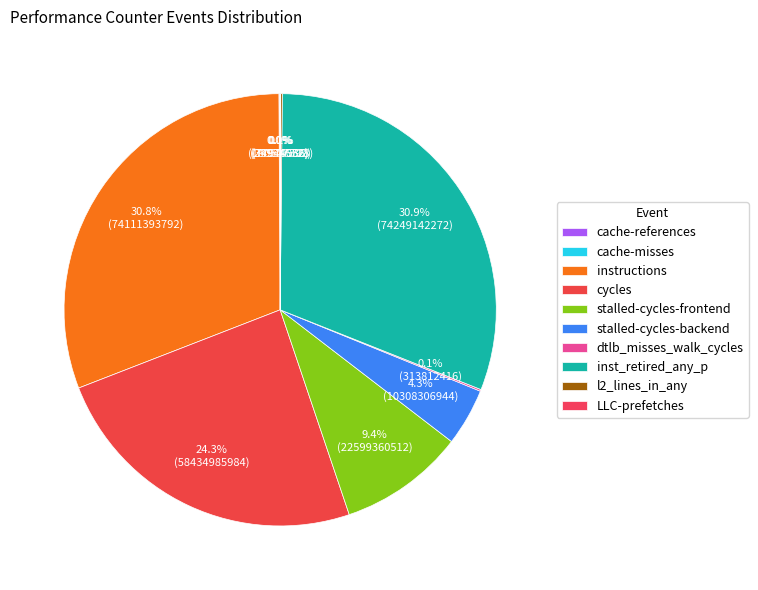

Which has a higher value, dtlb_misses_walk_cycles or cache-misses?

dtlb_misses_walk_cycles